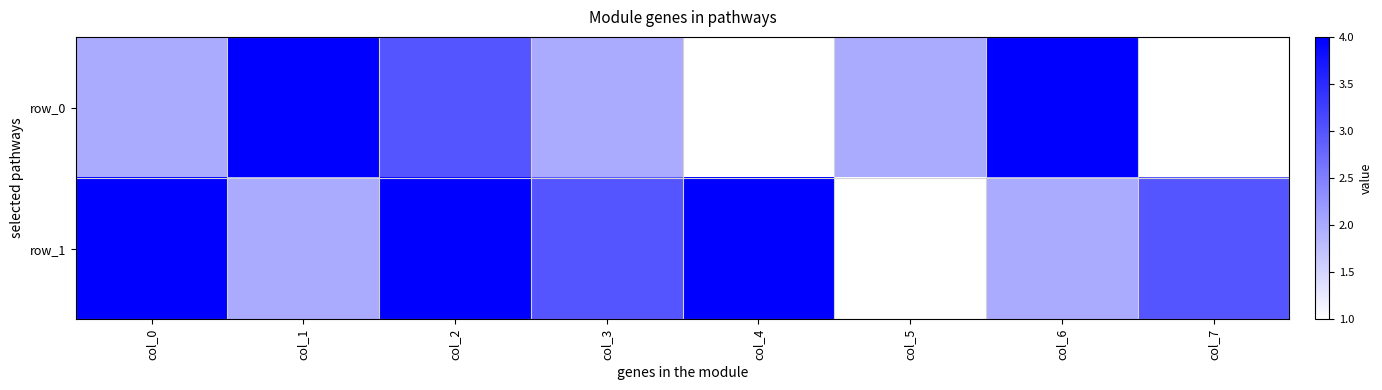

True or false: row_1 has a value of 2 at col_3.

False